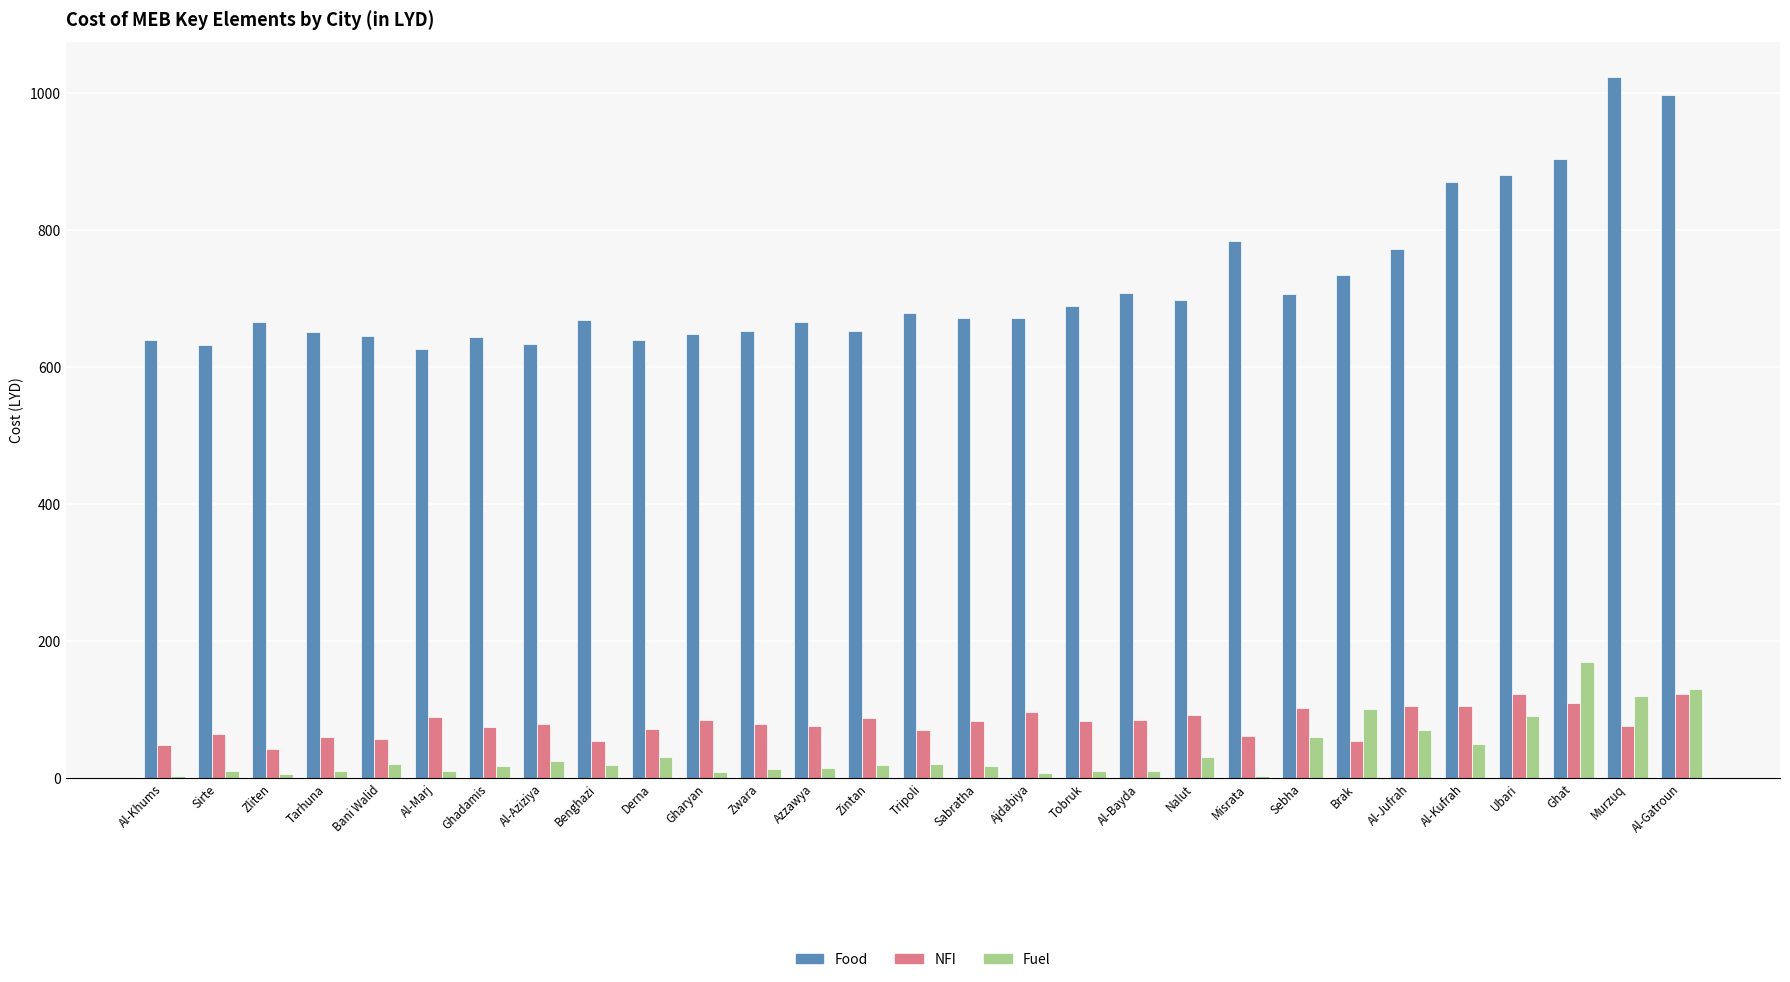

Which series has the largest range (max minus min)?

Food